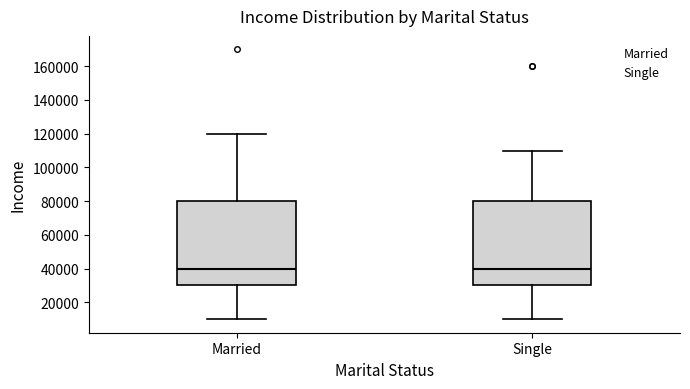

Reading left to right, read every box against the y-axis: the position of its median line, the range the box covers, and the ends of its whiskers. The values are not printed on the chart, so give them approximately, as read against the axis.

Married: median 40000, box 30000 to 80000, whiskers 10000 to 120000
Single: median 40000, box 30000 to 80000, whiskers 10000 to 110000